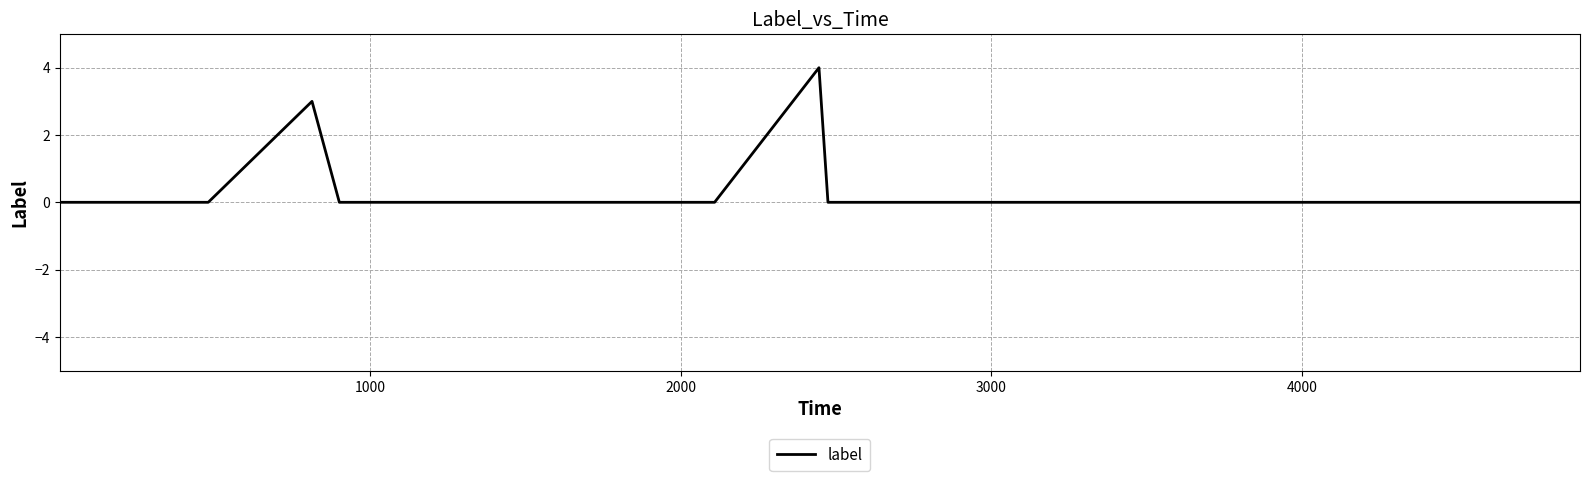

Is this an area chart (filled region under the line)?

No